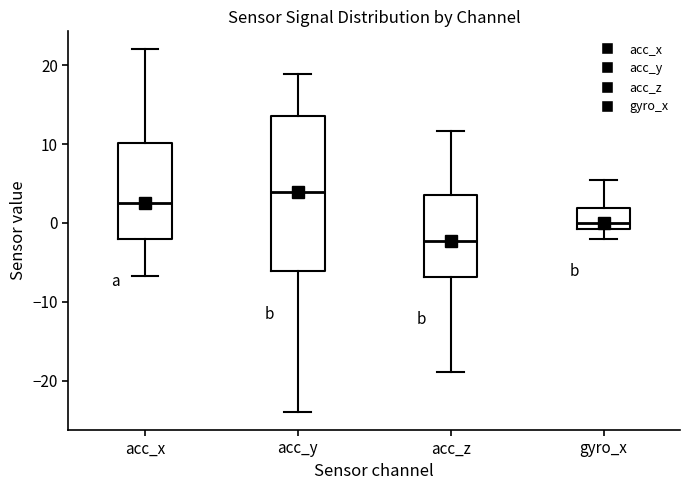

Reading left to right, transcribe this box plot: for each box, give where its median line is, the range the box spans, and where its two whiskers end, as read against the y-axis. The values are not printed on the chart, so give them approximately, as read against the axis.

acc_x: median 2, box -2 to 10, whiskers -7 to 22
acc_y: median 4, box -6 to 14, whiskers -24 to 19
acc_z: median -2, box -7 to 4, whiskers -19 to 12
gyro_x: median 0, box -1 to 2, whiskers -2 to 5